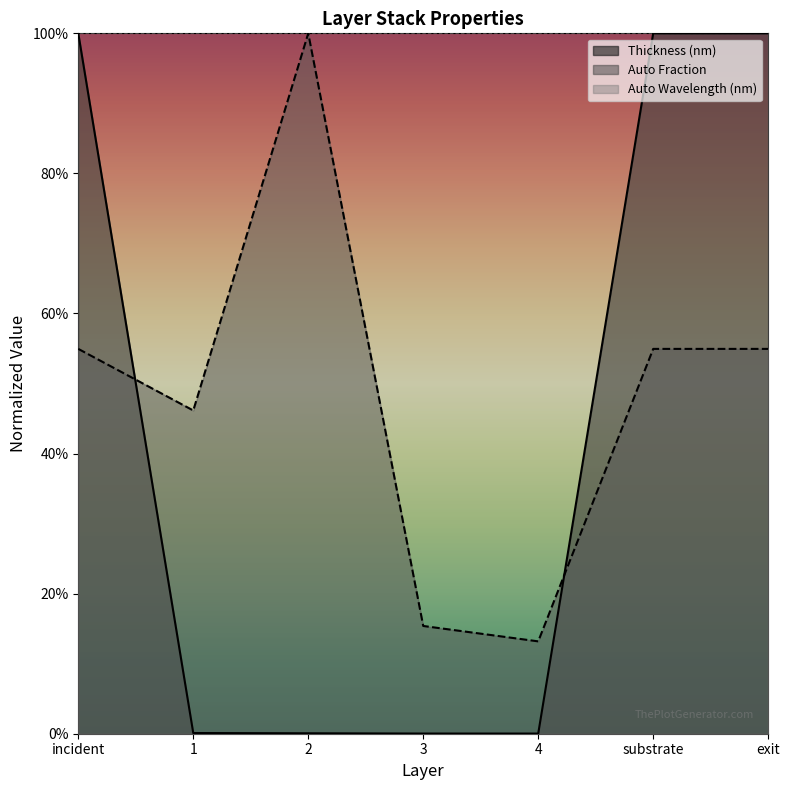

Rank the series by their maximum value, from lowest to highest.

Thickness (nm), Auto Fraction